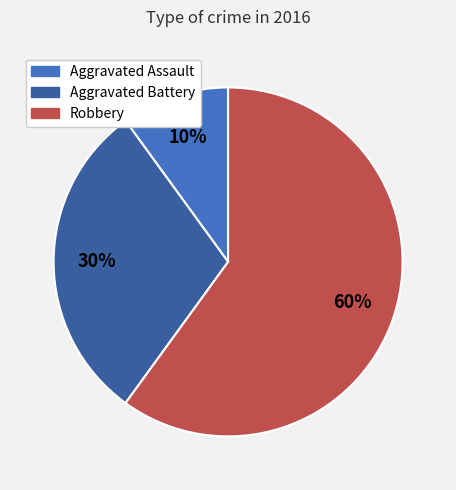

What is the smallest slice in the pie chart?

Aggravated Assault